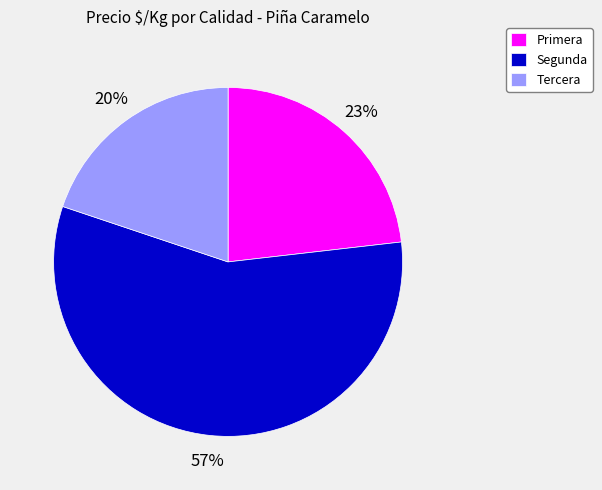

What percentage is the Segunda slice, to the nearest percent?

57%